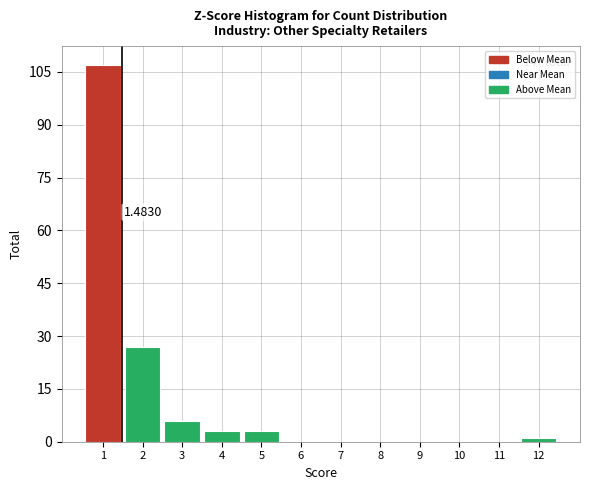

Over which range of the x-axis is the bar tallest?

0.5 to 1.5